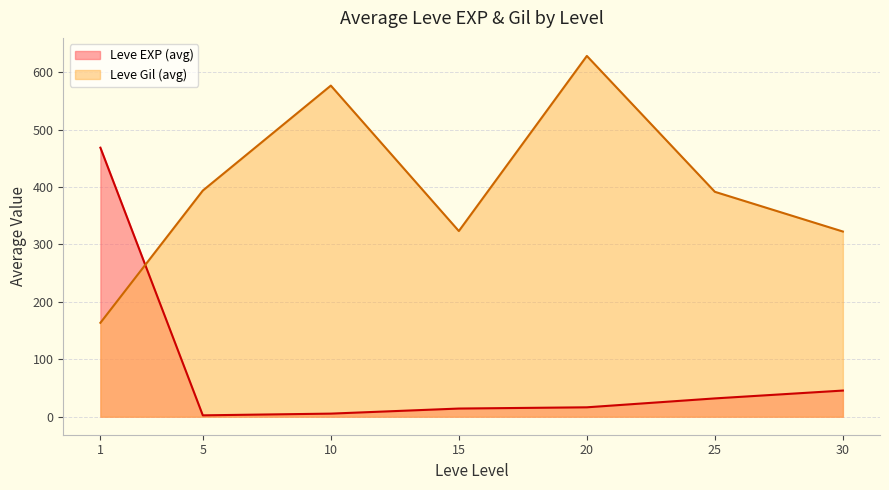

Is the value of Leve Gil at 10 greater than the value of Leve EXP at 1?

Yes